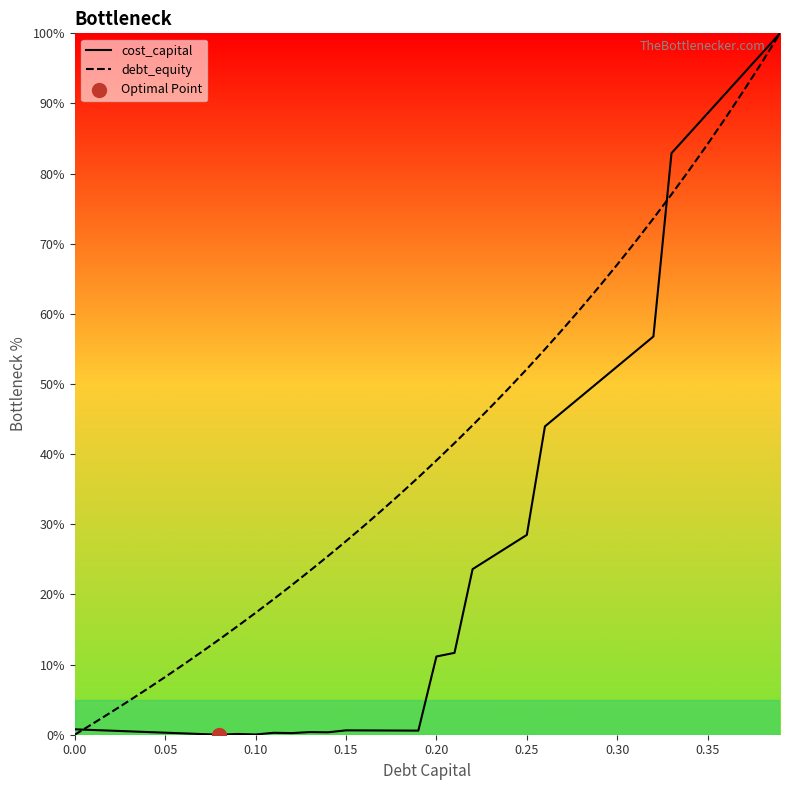

Which series has the largest total across all categories?

debt_equity